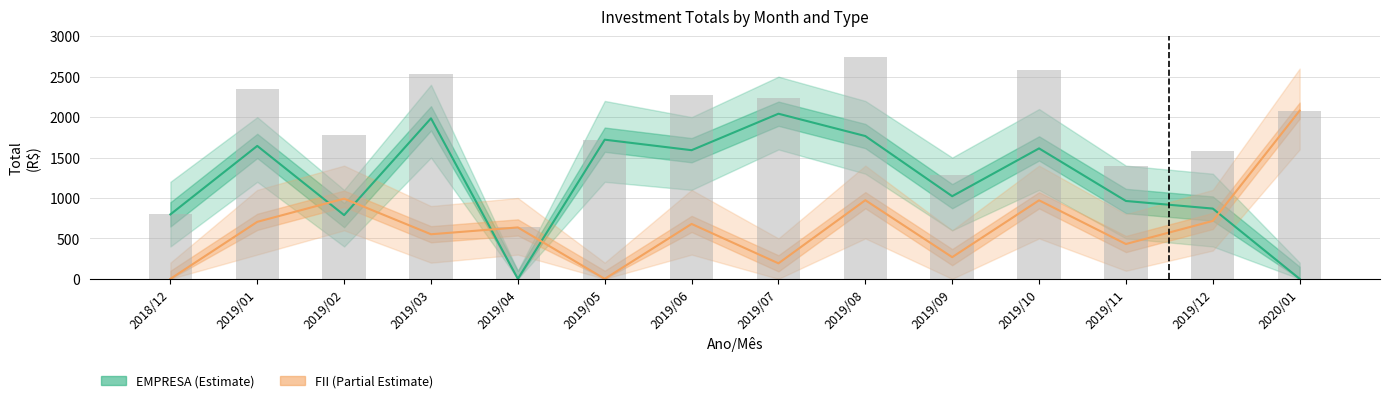

How many data points in EMPRESA (Estimate) are above 1591?

6